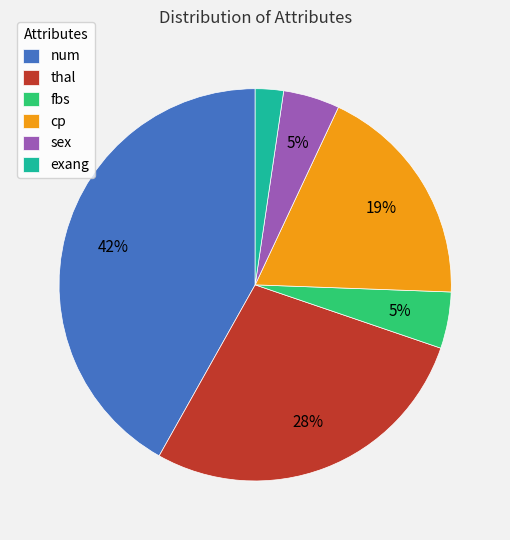

What percentage is the exang slice, to the nearest percent?

2%